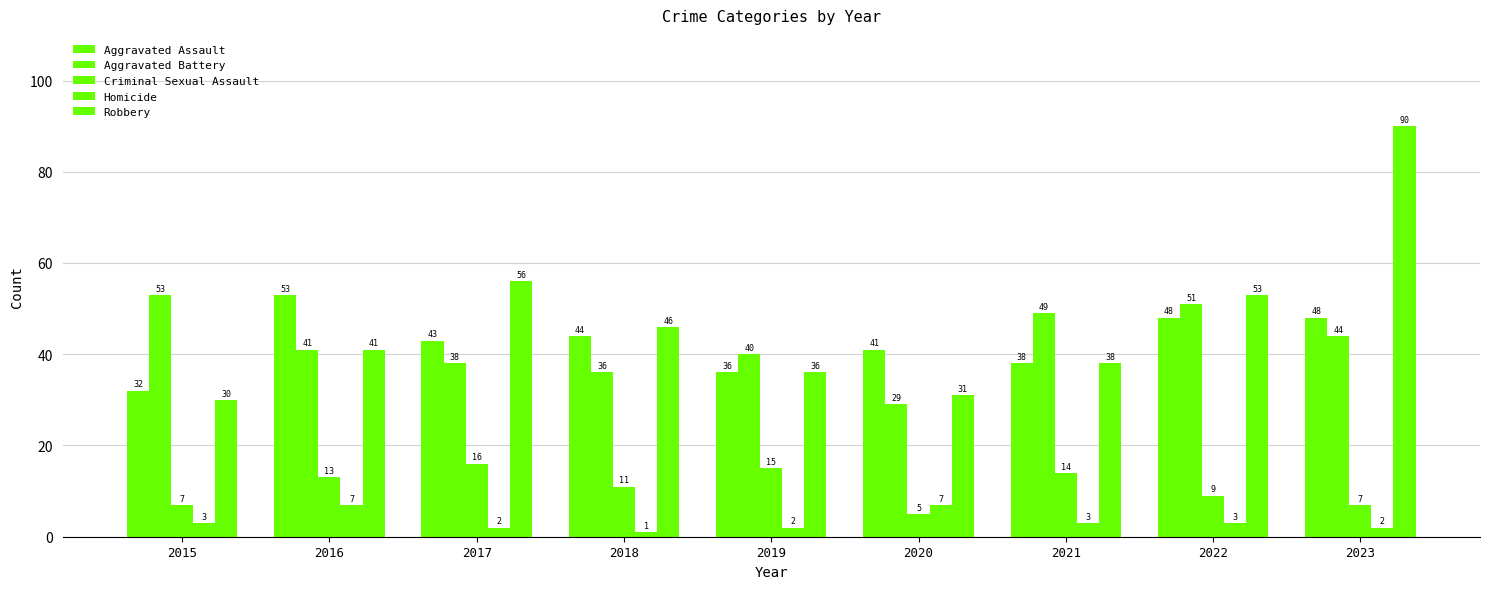

Reading left to right, list all the values displayed in this chart.

Aggravated Assault: 2015=32	2016=53	2017=43	2018=44	2019=36	2020=41	2021=38	2022=48	2023=48
Aggravated Battery: 2015=53	2016=41	2017=38	2018=36	2019=40	2020=29	2021=49	2022=51	2023=44
Criminal Sexual Assault: 2015=7	2016=13	2017=16	2018=11	2019=15	2020=5	2021=14	2022=9	2023=7
Homicide: 2015=3	2016=7	2017=2	2018=1	2019=2	2020=7	2021=3	2022=3	2023=2
Robbery: 2015=30	2016=41	2017=56	2018=46	2019=36	2020=31	2021=38	2022=53	2023=90